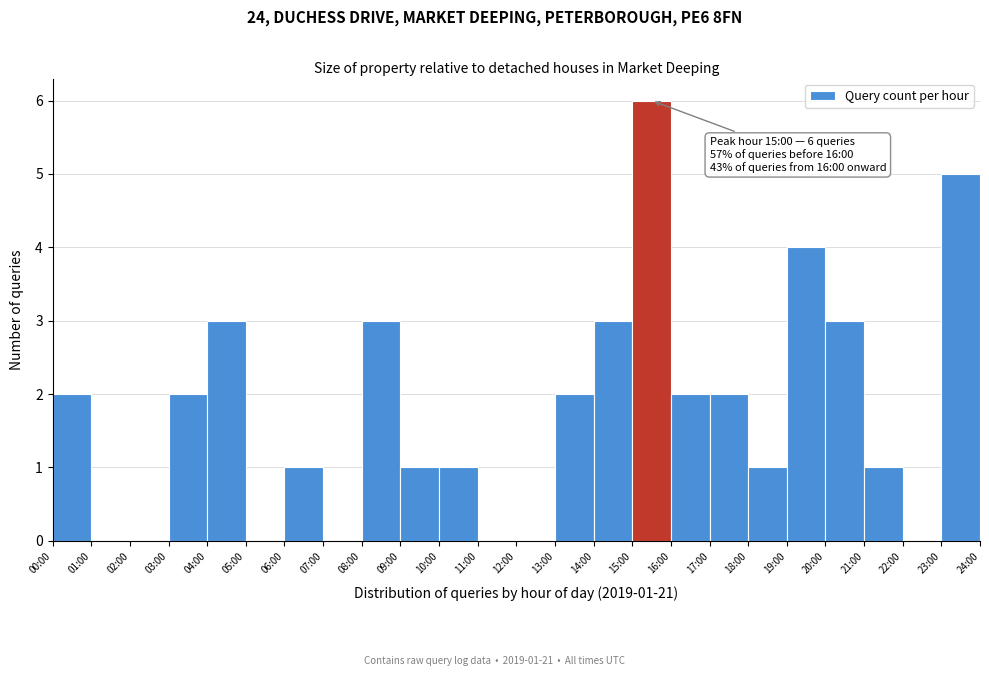

Reading right to left, extract all data points from this chart.

23:00=5	22:00=0	21:00=1	20:00=3	19:00=4	18:00=1	17:00=2	16:00=2	15:00=6	14:00=3	13:00=2	12:00=0	11:00=0	10:00=1	09:00=1	08:00=3	07:00=0	06:00=1	05:00=0	04:00=3	03:00=2	02:00=0	01:00=0	00:00=2